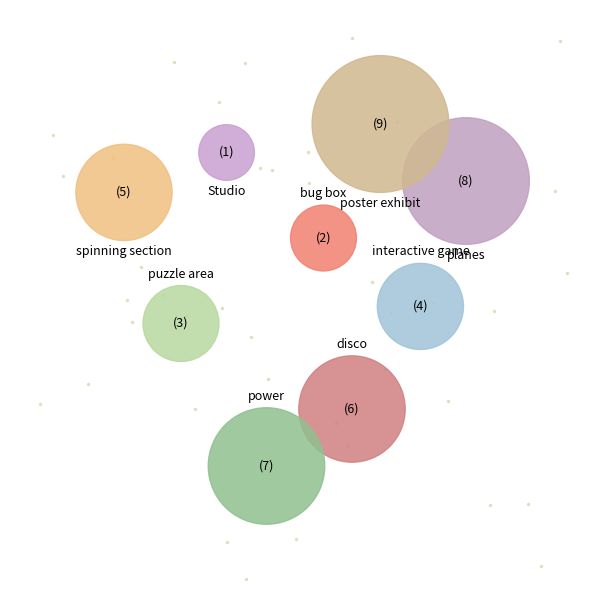

Is it true that power is 16% of the pie?

True